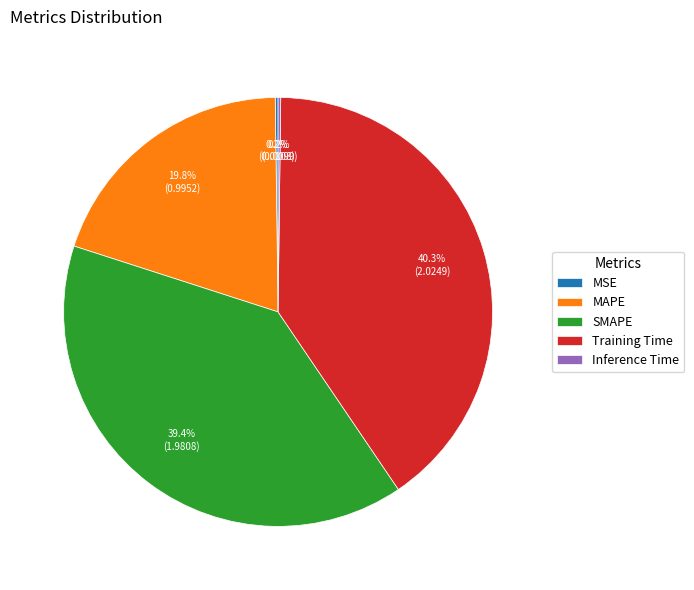

Which category has the biggest portion of the pie?

Training Time